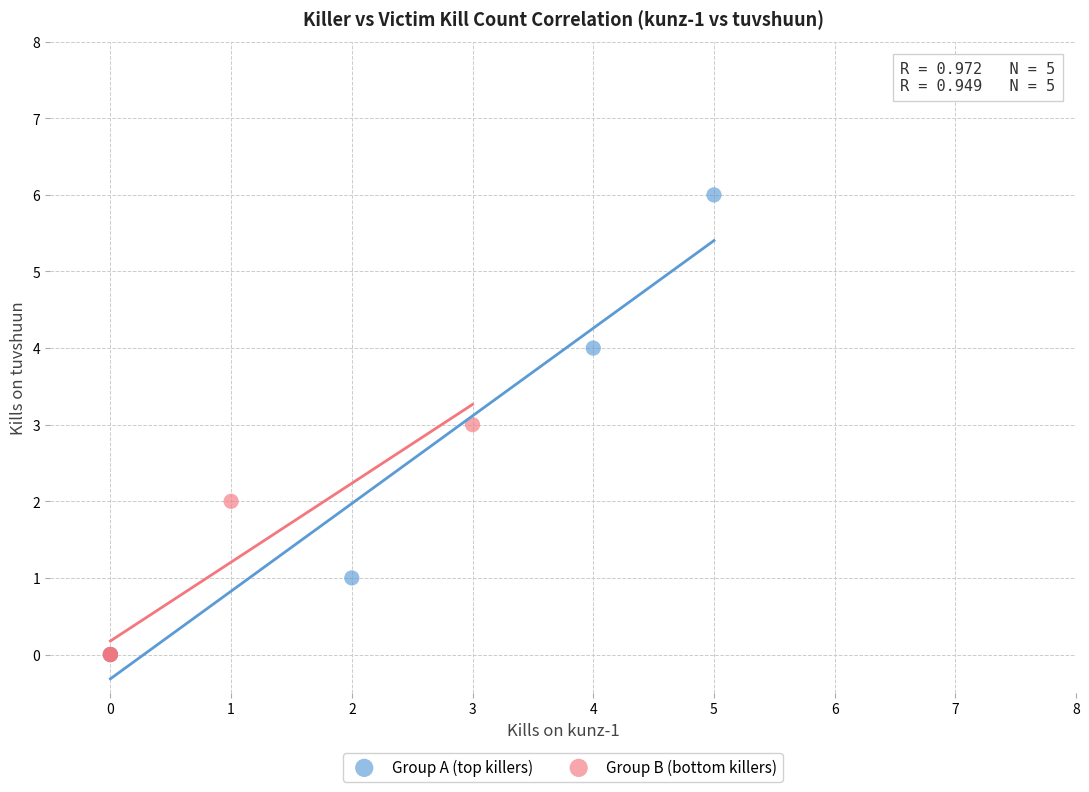

Which series contains the highest Y value?

Group A (top killers)